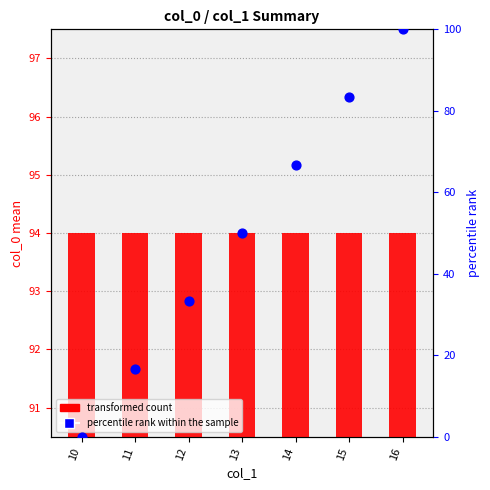

Which series contains the lowest Y value?

percentile rank within the sample